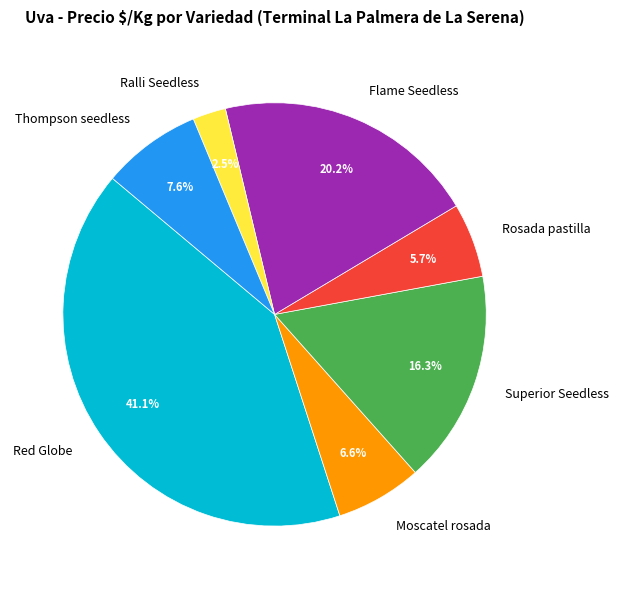

Is Red Globe the majority of the pie?

No